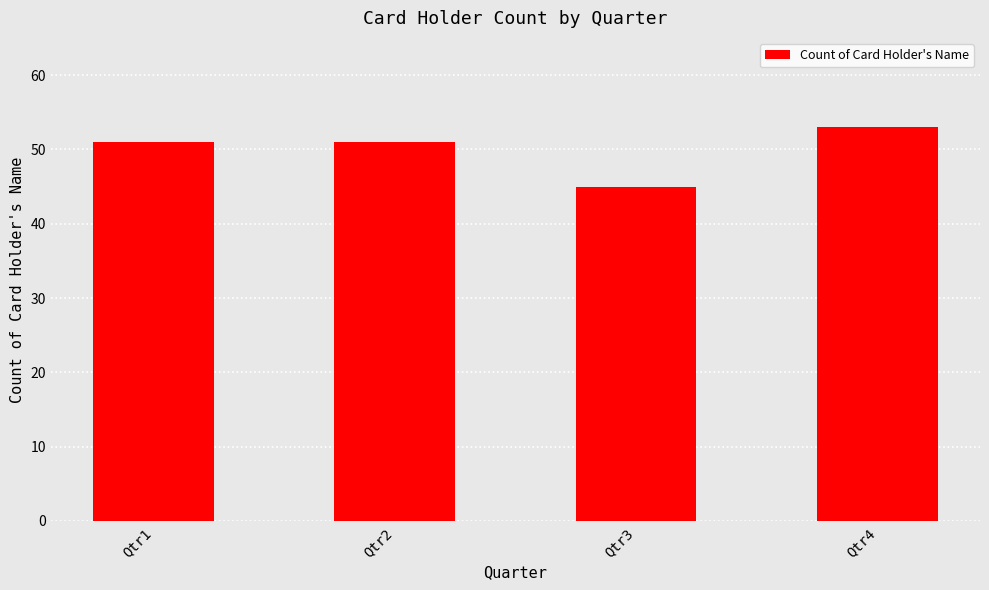

Are the bars horizontal?

No